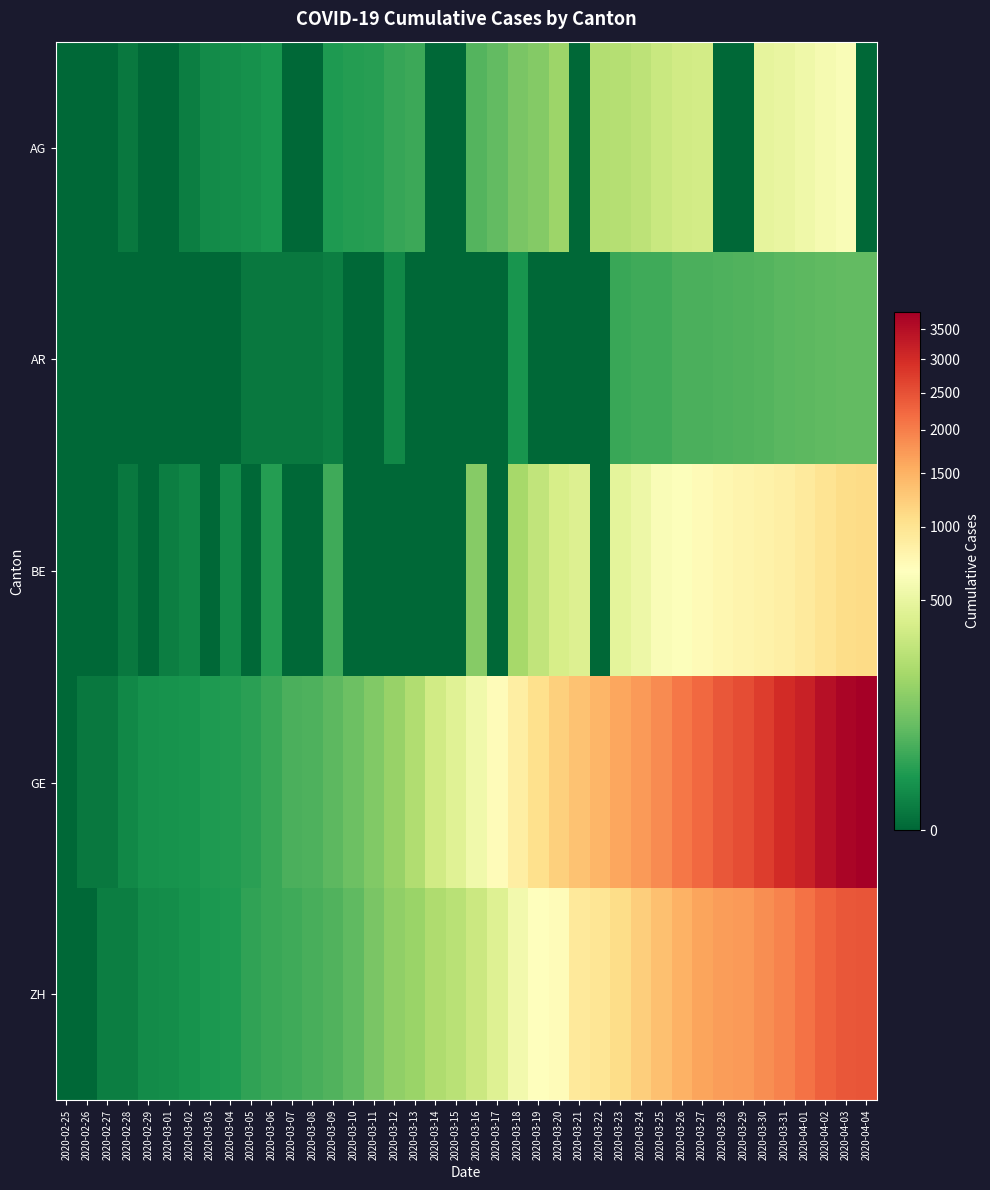

What is the total value across all series at 2020-03-08?

86